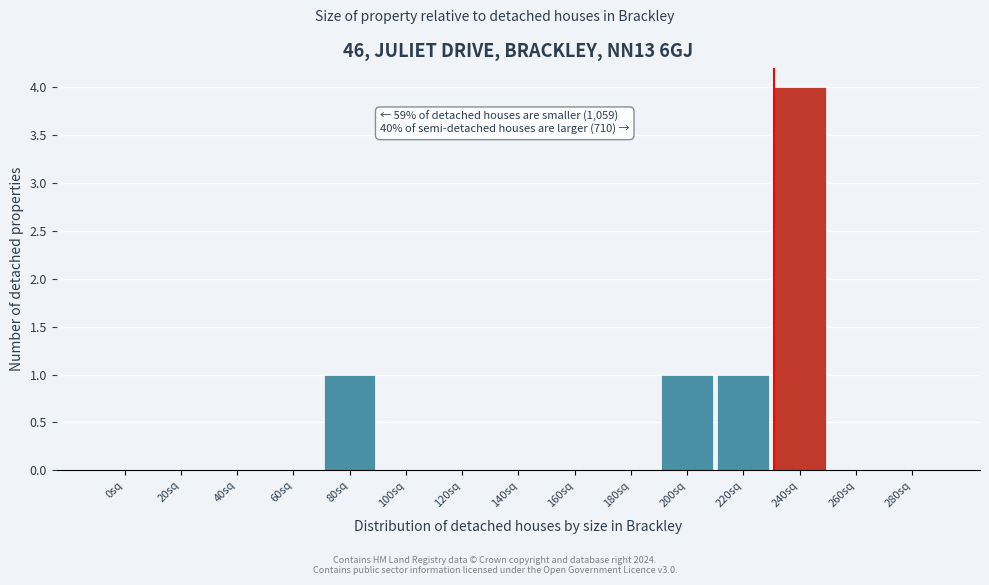

Reading left to right, extract all data points from this chart.

0sq=0	20sq=0	40sq=0	60sq=0	80sq=1	100sq=0	120sq=0	140sq=0	160sq=0	180sq=0	200sq=1	220sq=1	240sq=4	260sq=0	280sq=0